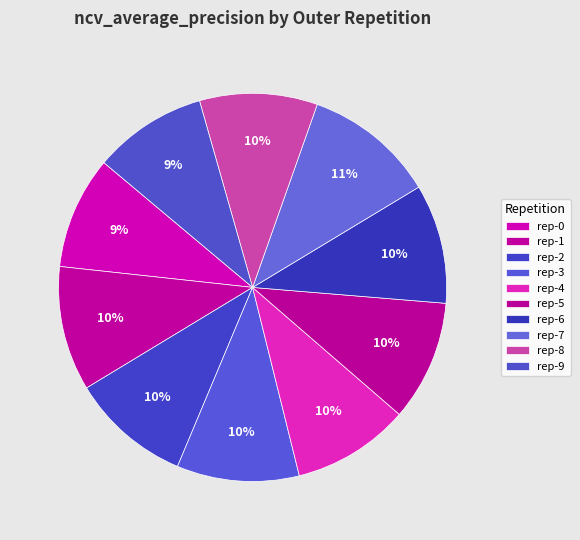

How many segments does this pie chart have?

10